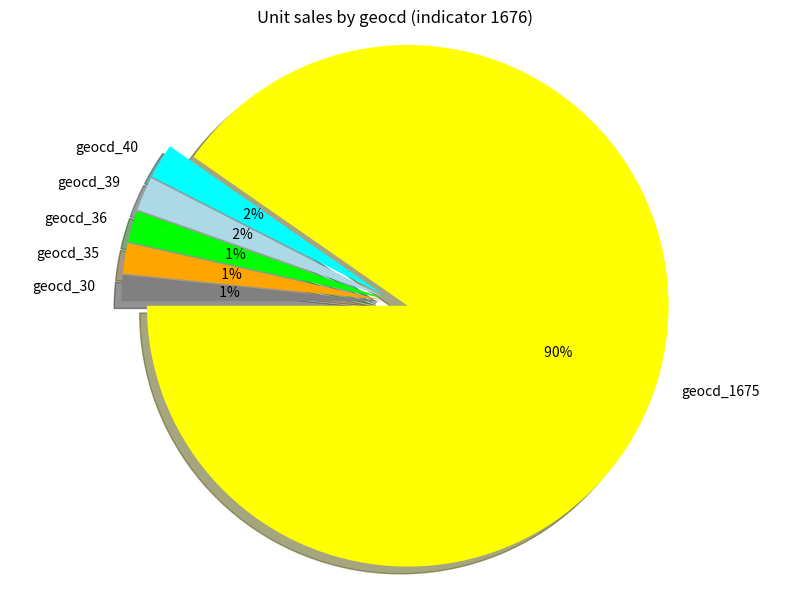

True or false: geocd_40 accounts for 2% of the total.

True